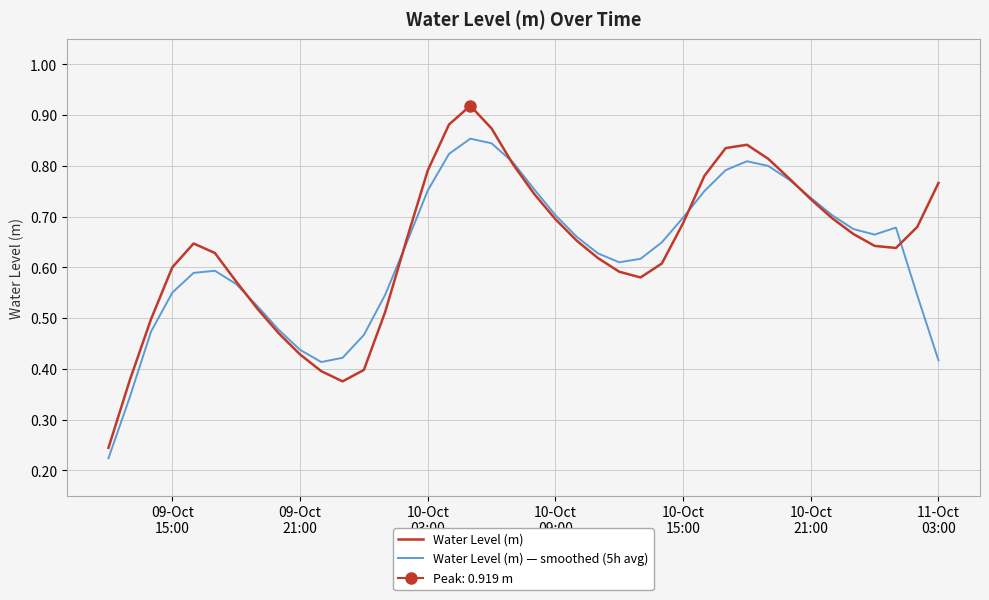

Which series has the largest total across all categories?

Water Level (m)